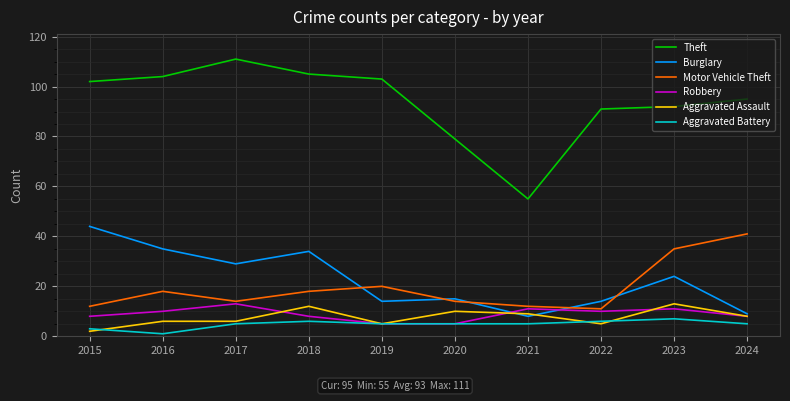

At which label is Burglary closest to 26?

2023